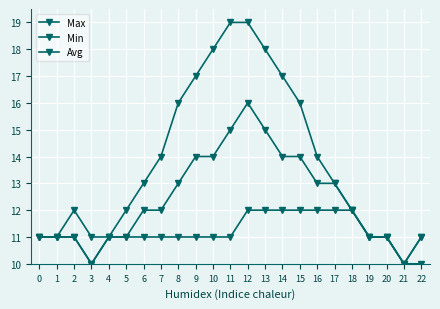

How many data points does each series have?

23